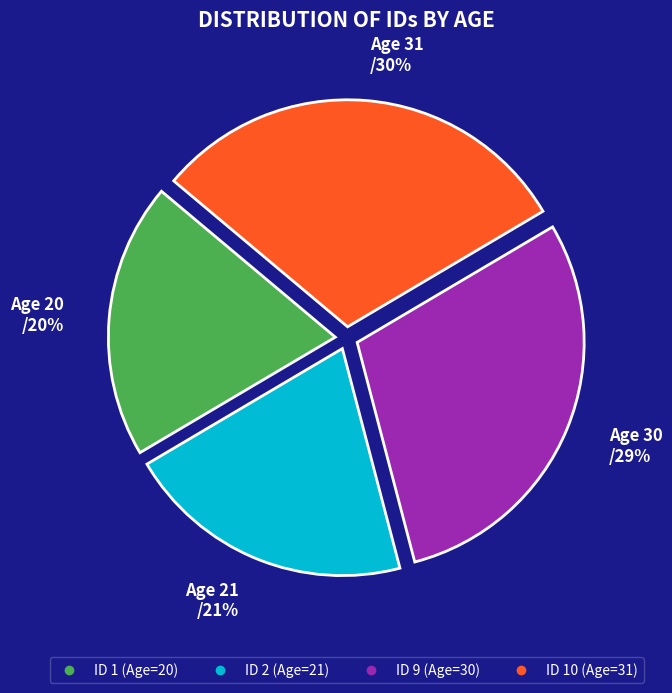

Count the number of slices in the pie.

4